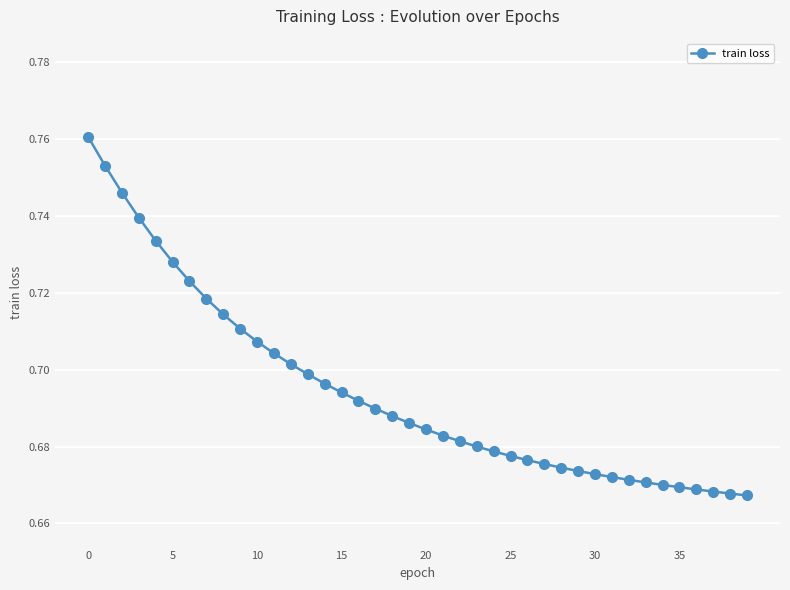

What is the difference between the maximum and minimum values?

0.1